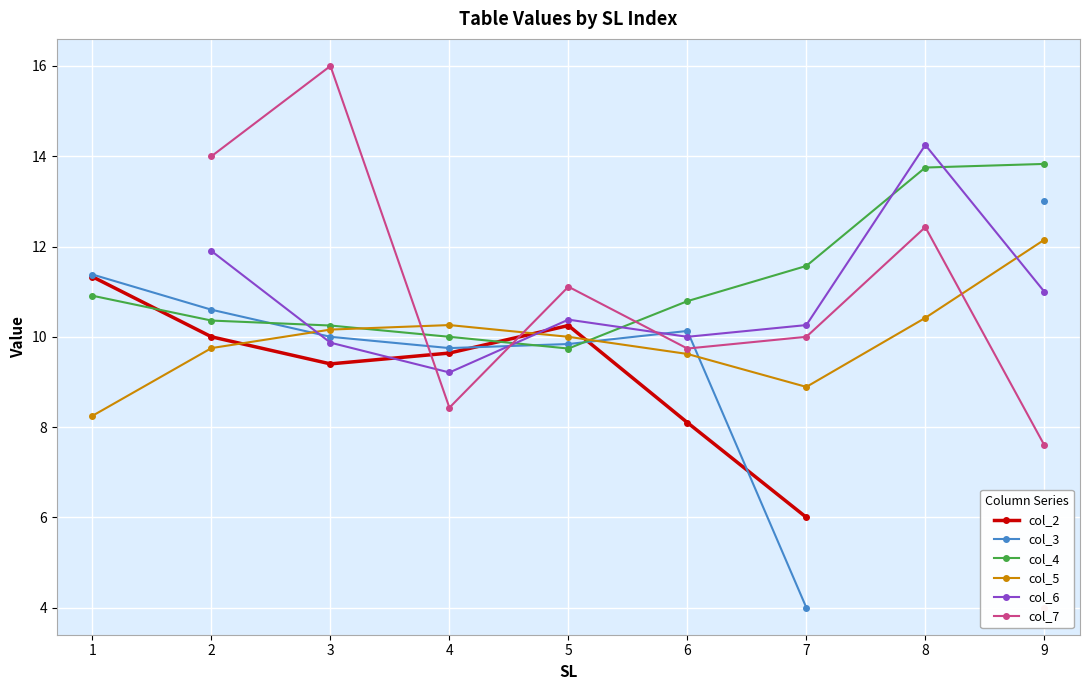

What are all the series names shown in the legend?

col_2, col_3, col_4, col_5, col_6, col_7